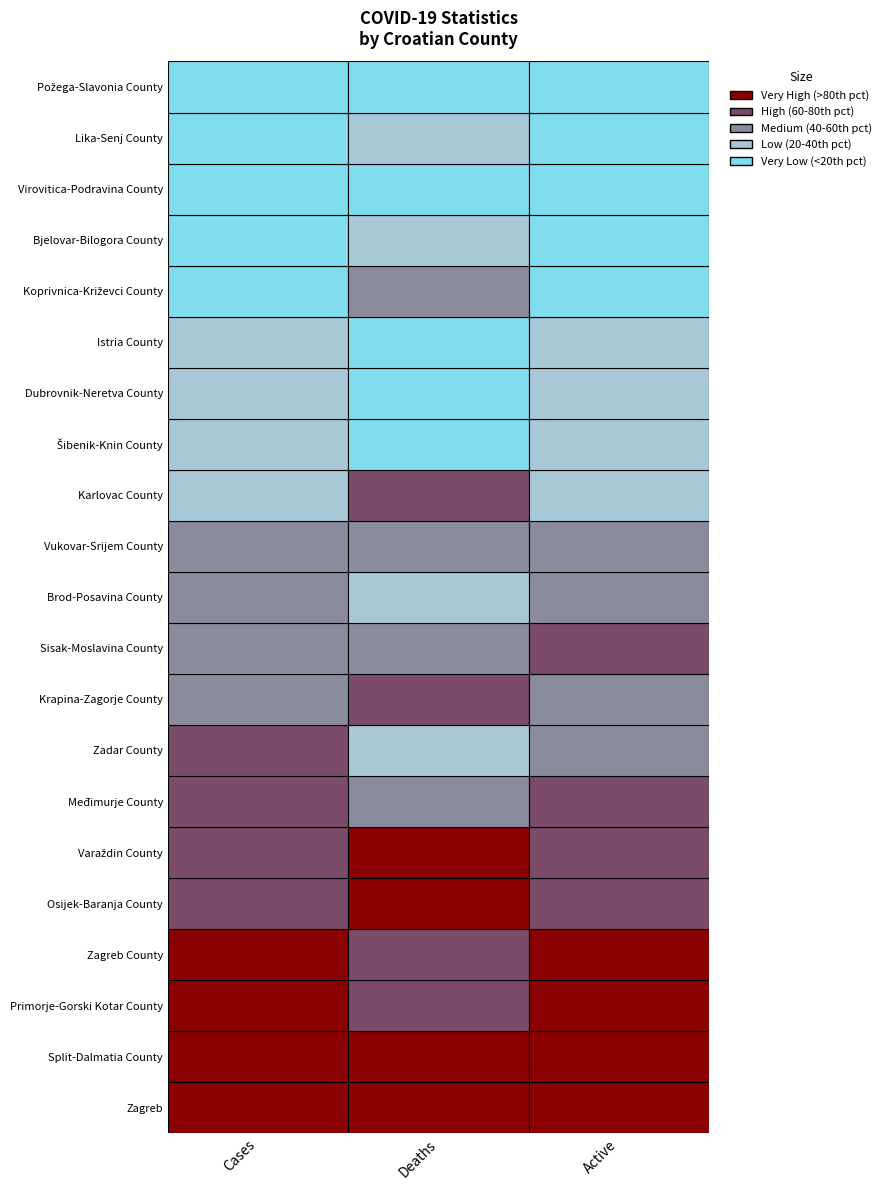

Is the value of Active at Krapina-Zagorje County greater than the value of Cases at Lika-Senj County?

Yes